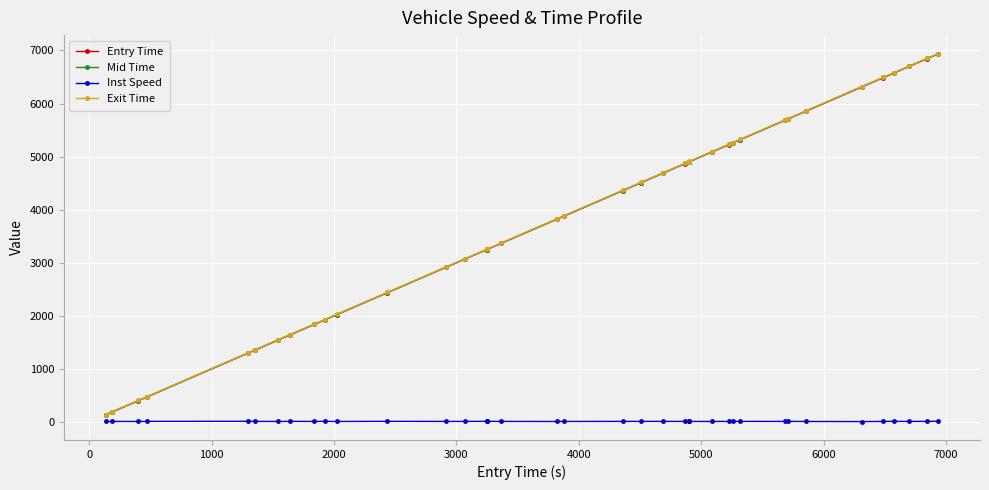

At how many categories does at least one series exceed 2510?

28